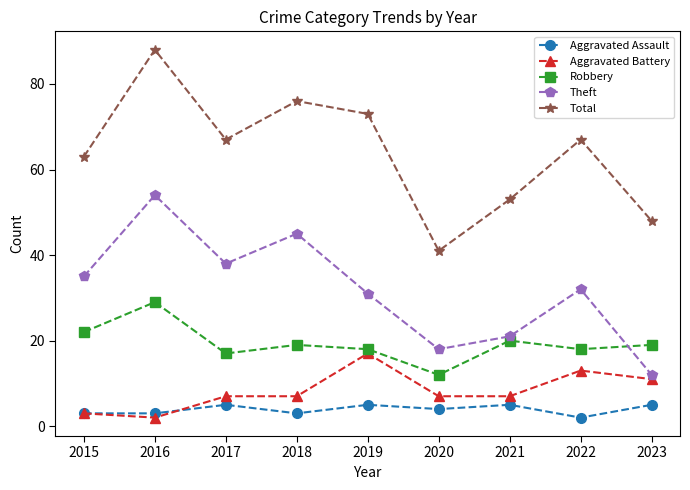

What is the average value of the Theft series?

32